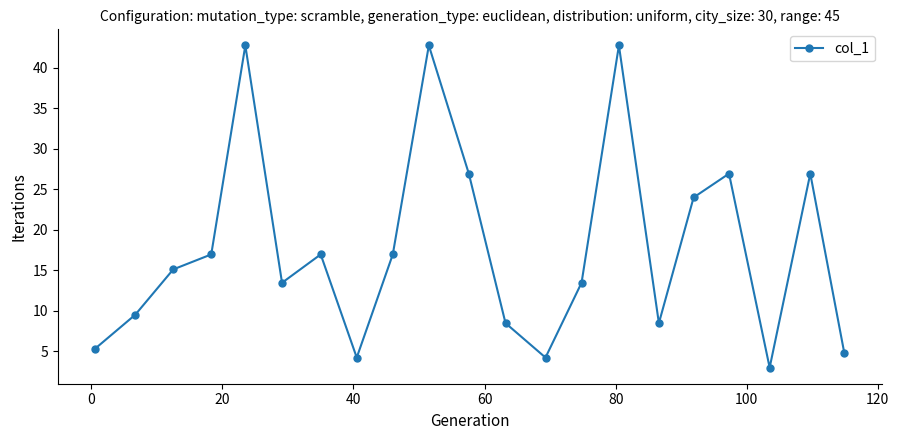

How many interior local valleys (lower than both neighbors) does the data have?

5